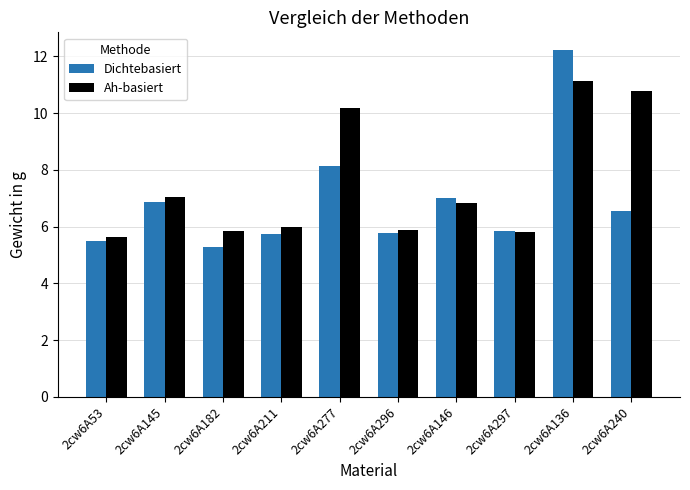

How many bars are there in each group?

2